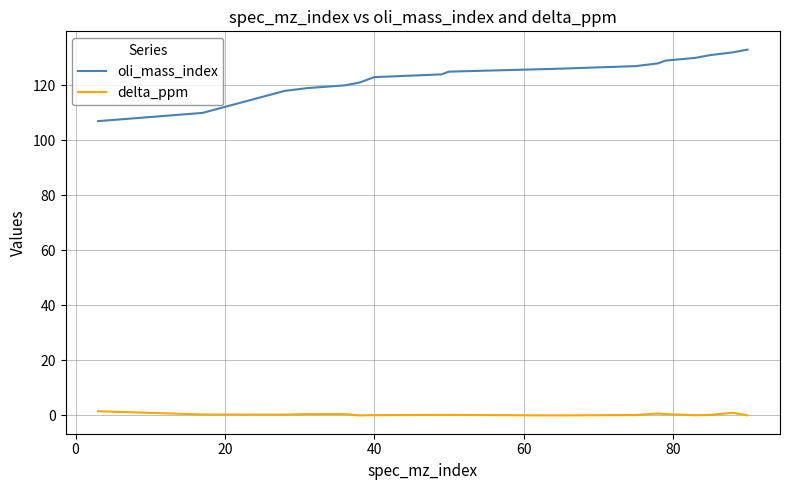

True or false: delta_ppm and oli_mass_index intersect in this chart.

False